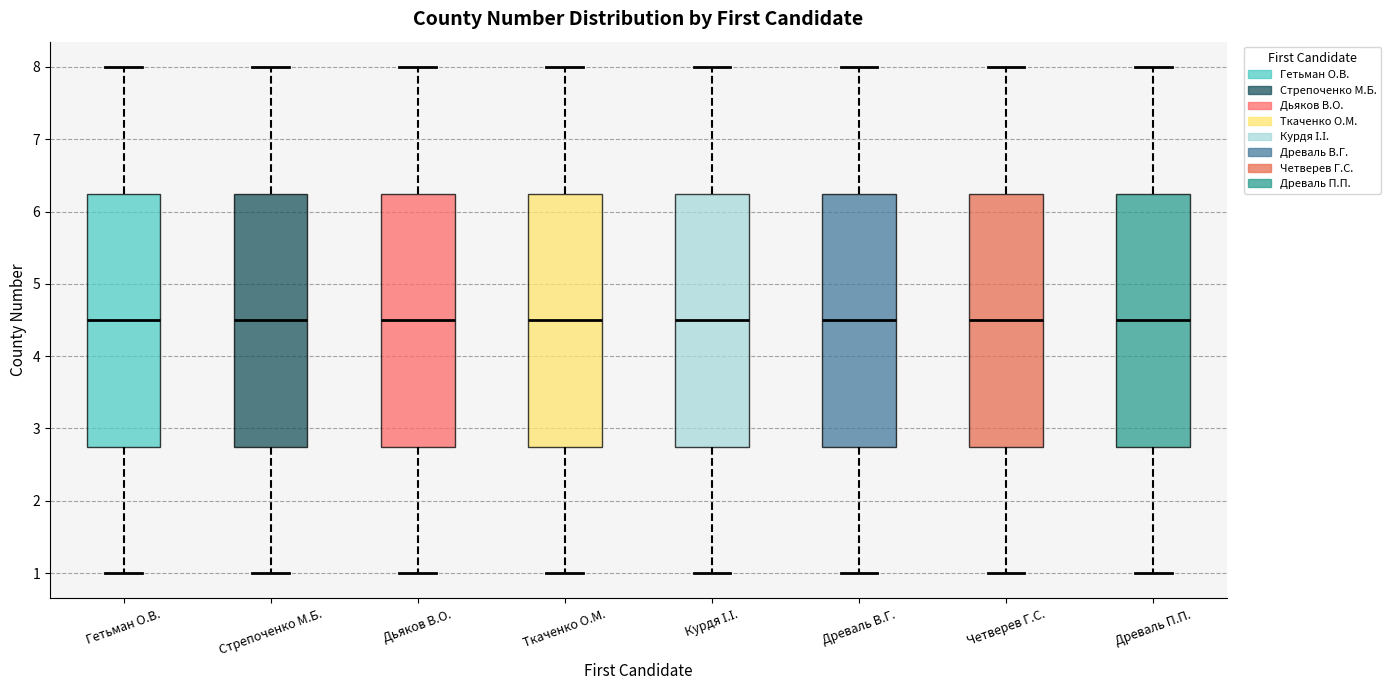

Where is the upper edge of the box for Четверев Г.С. on the y-axis? The values are not printed on the chart, so give them approximately, as read against the axis.

6.3